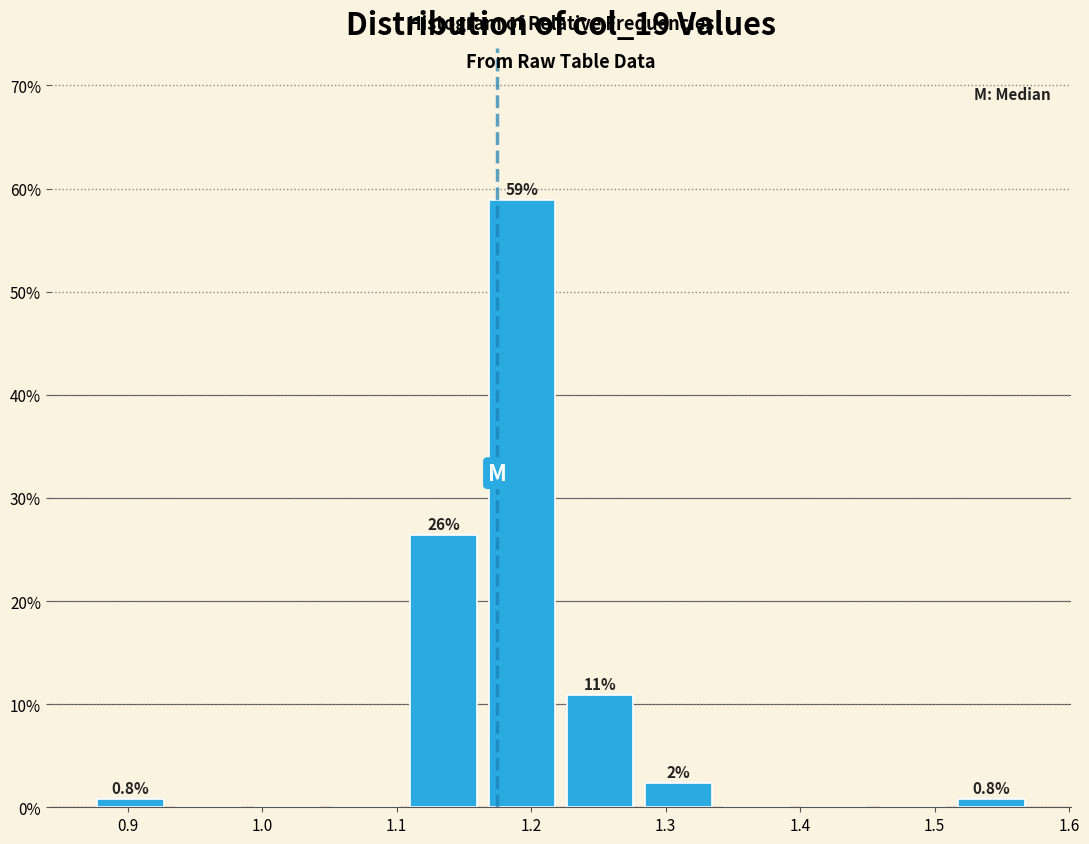

Which range on the x-axis has the tallest bar?

1.16 to 1.22